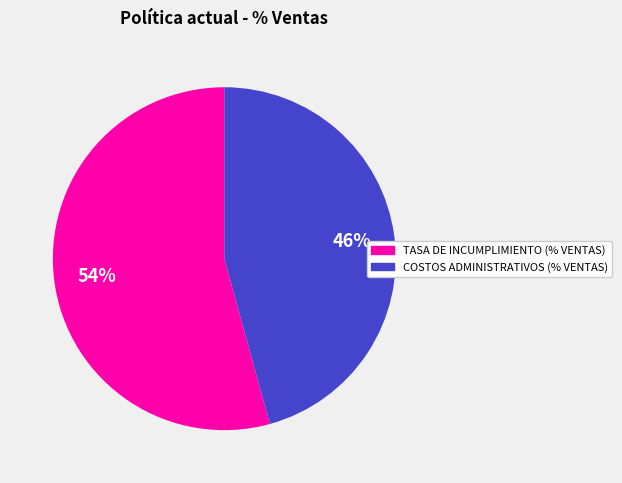

Which slice is the largest?

TASA DE INCUMPLIMIENTO (% VENTAS)